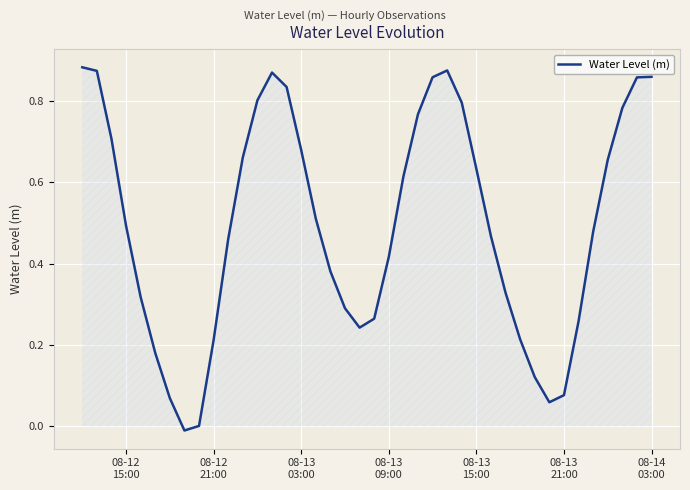

How many interior local valleys (lower than both neighbors) does the data have?

3